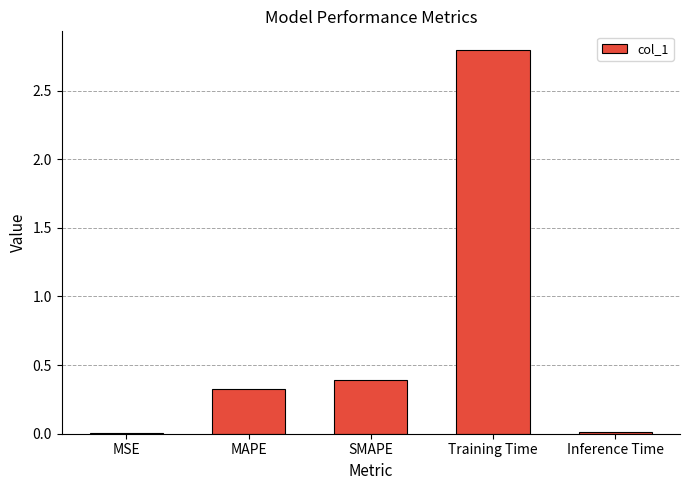

At which label is the value closest to 1?

SMAPE